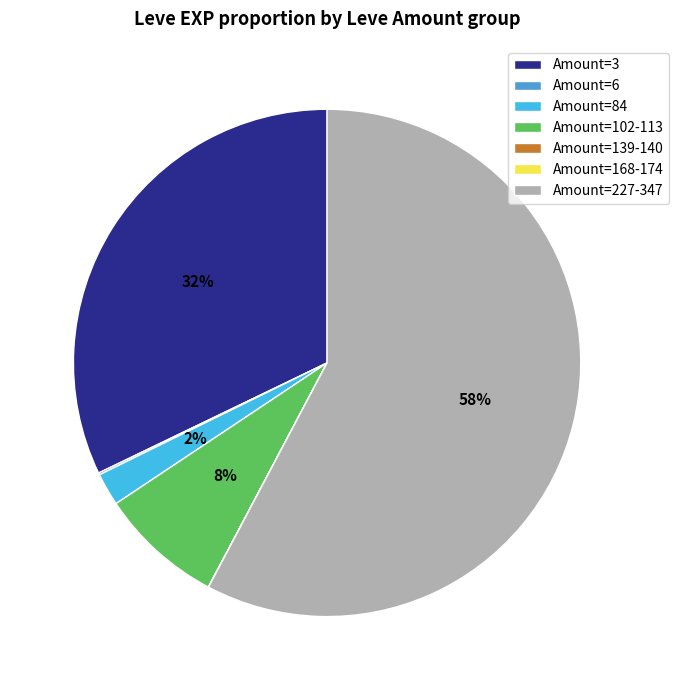

To the nearest percent, what portion does Amount=84 represent?

2%